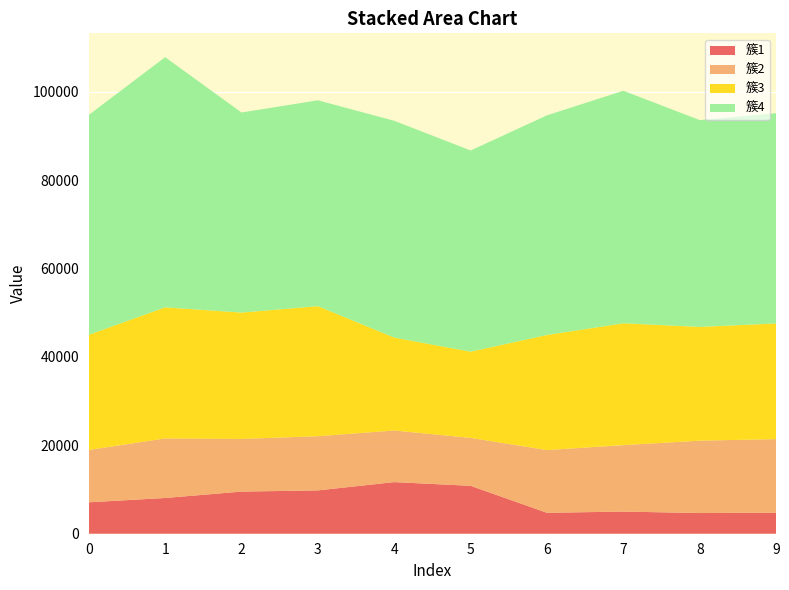

Reading left to right, what are all the values shown in this chart?

簇1: 0=7107	1=8088	2=9532	3=9808	4=11680	5=10840	6=4734	7=5012	8=4680	9=4758
簇2: 0=11845	1=13480	2=11915	3=12260	4=11680	5=10840	6=14202	7=15036	8=16380	9=16653
簇3: 0=26059	1=29656	2=28596	3=29424	4=21024	5=19512	6=26037	7=27566	8=25740	9=26169
簇4: 0=49749	1=56616	2=45277	3=46588	4=49056	5=45528	6=49707	7=52626	8=46800	9=47580